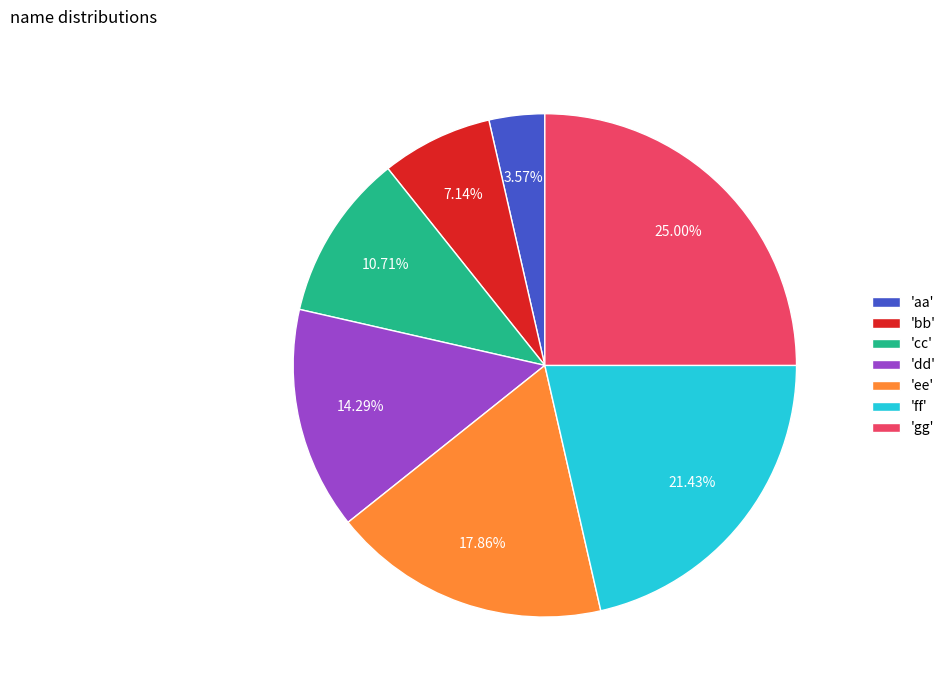

Is there any slice that represents more than half of the pie?

No